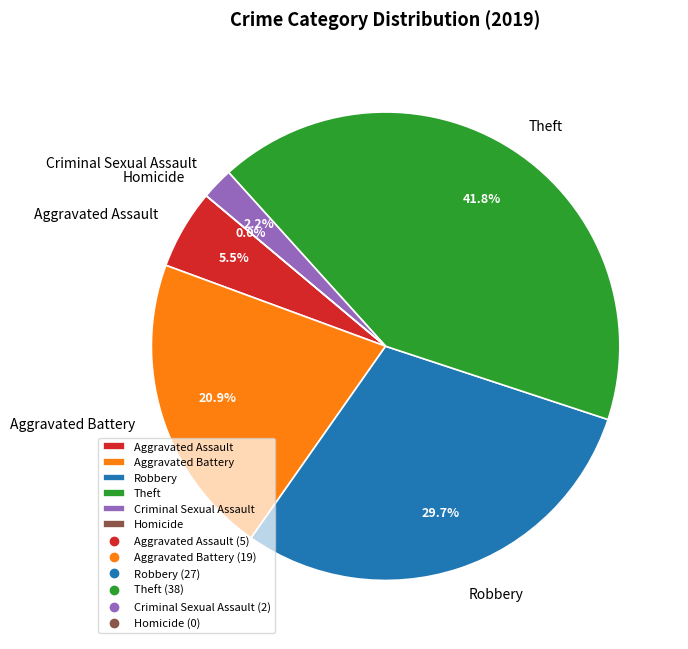

To the nearest percent, what is the combined percentage of Homicide and Robbery?

30%